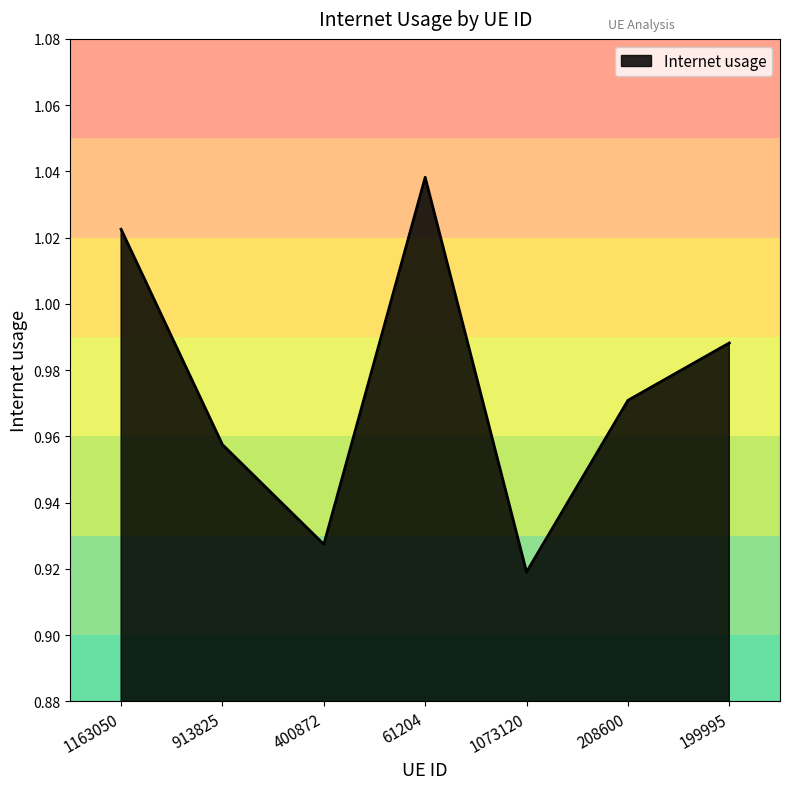

Which label corresponds to the smallest value in the chart?

1073120